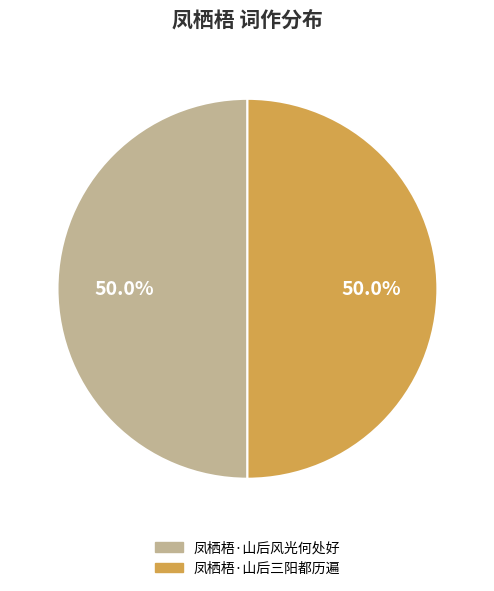

What is the total percentage of 凤栖梧·山后三阳都历遍 and 凤栖梧·山后风光何处好?

100.0%